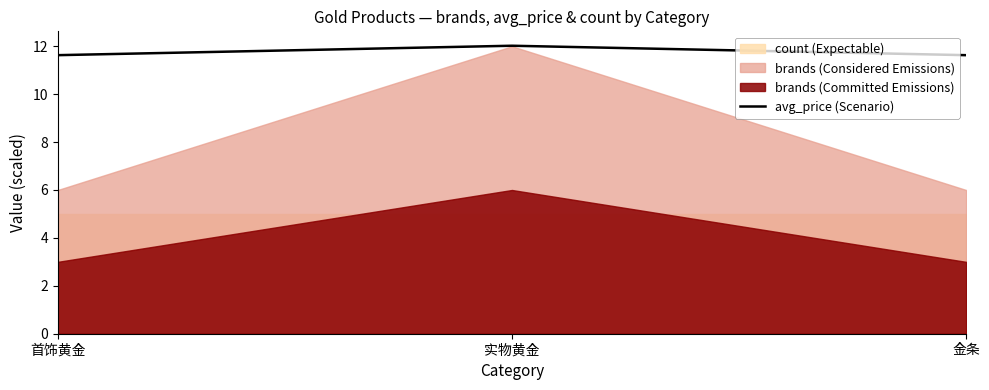

Count the number of categories in the chart.

3